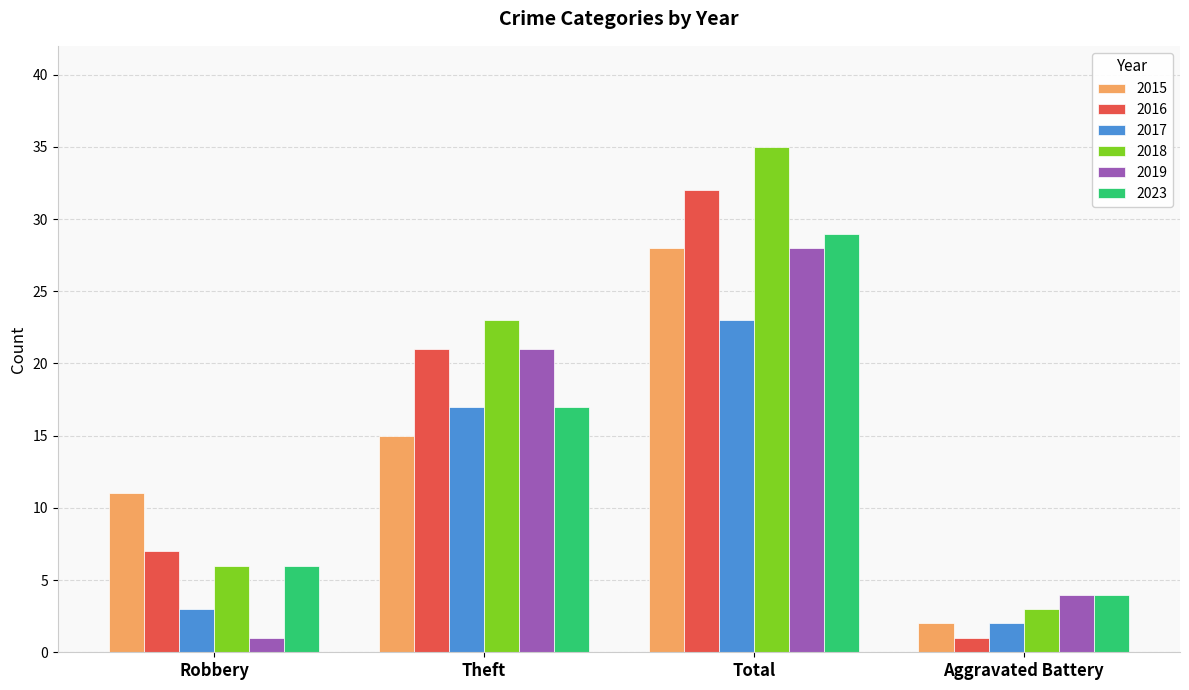

The value of 2016 at Robbery is 3. True or false?

False